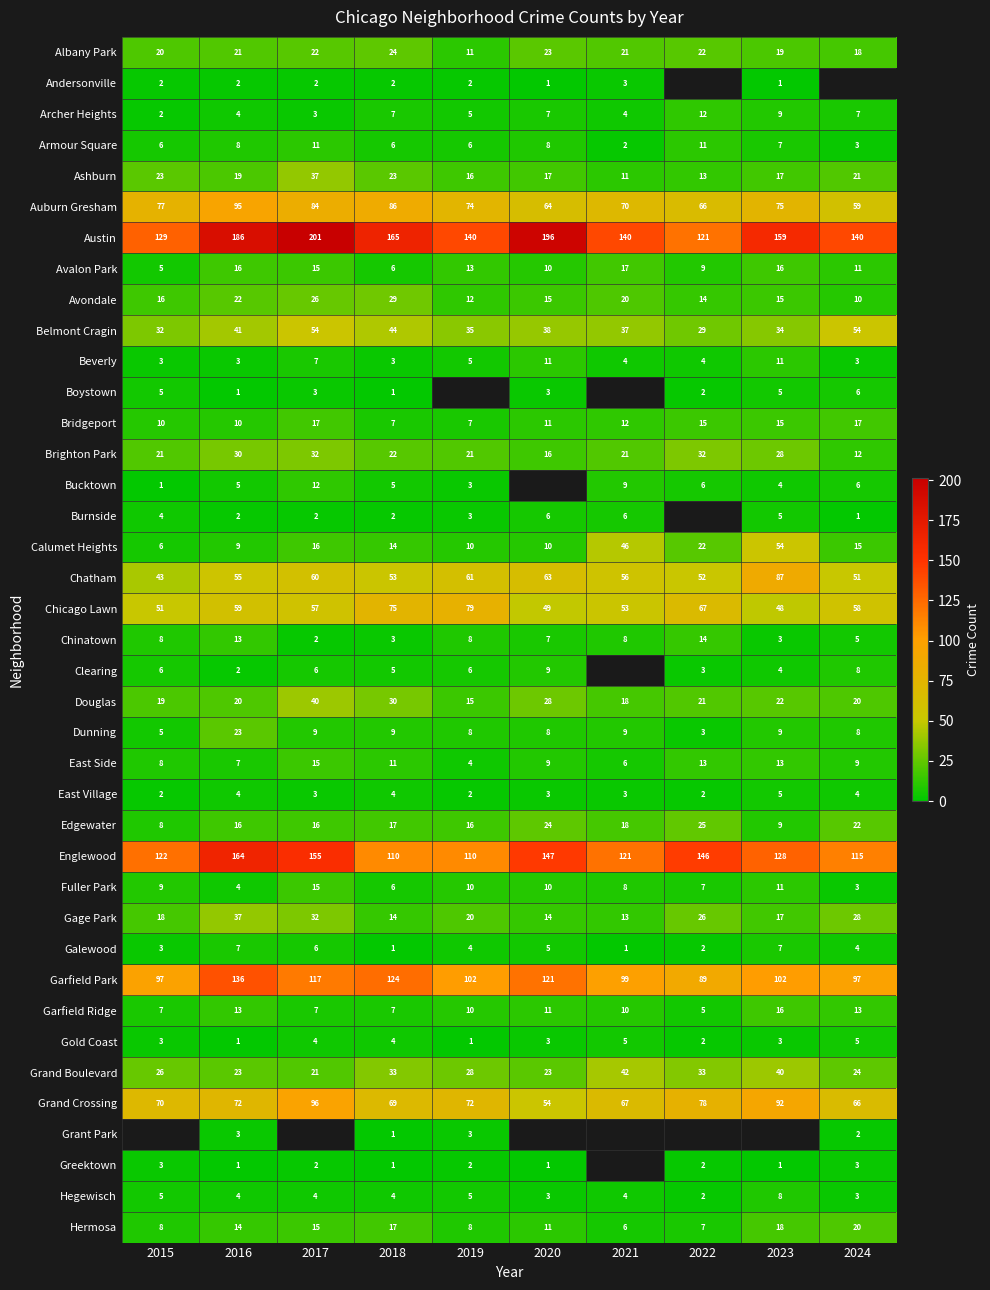

How many data points in Chatham are less than 56?

5